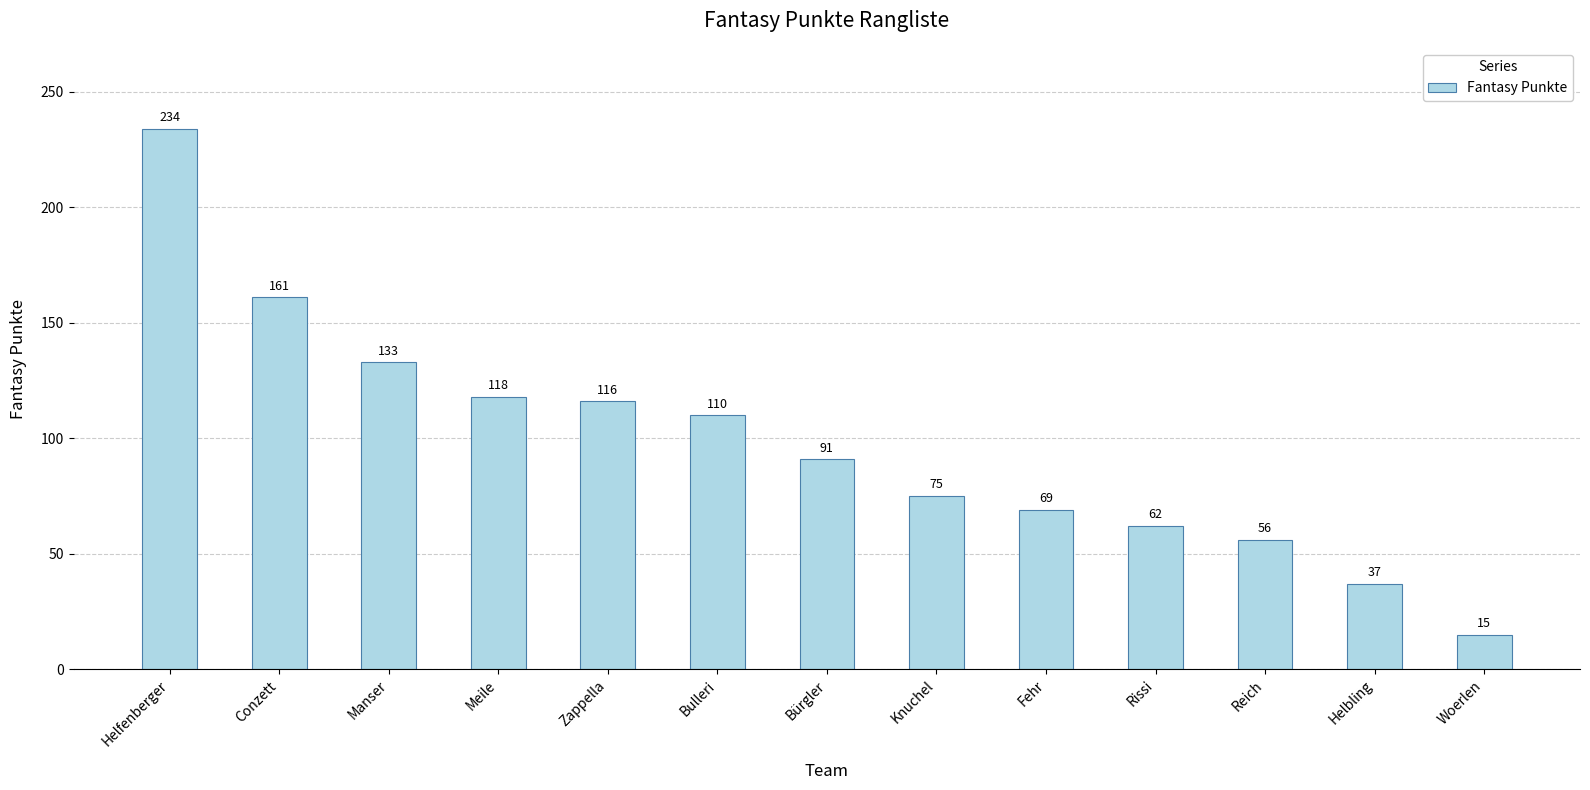

Which category has the highest value across all series?

Helfenberger